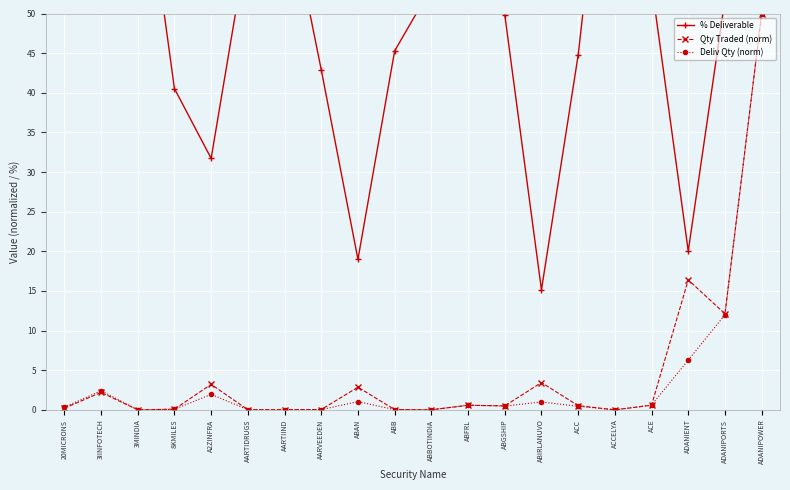

How many data points does each series have?

20